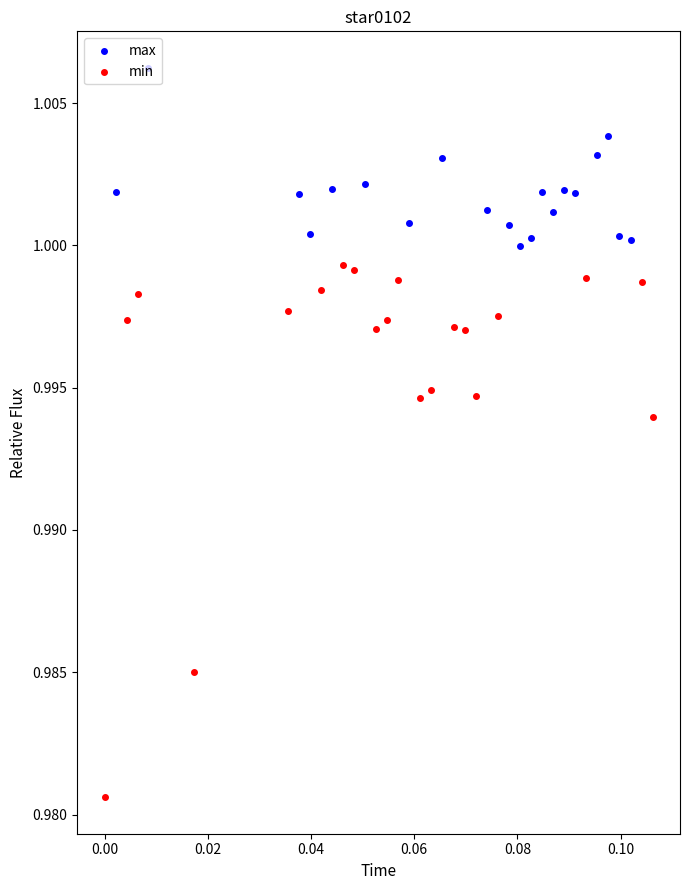

At how many categories does at least one series exceed 0?

20